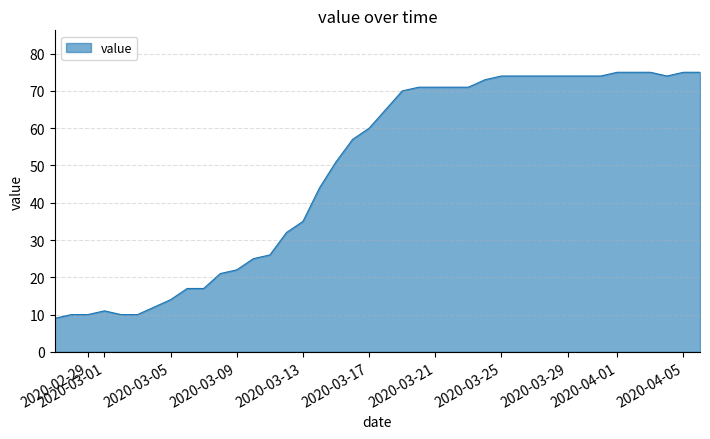

Reading right to left, list all the values displayed in this chart.

75	75	74	75	75	75	74	74	74	74	74	74	74	73	71	71	71	71	70	65	60	57	51	44	35	32	26	25	22	21	17	17	14	12	10	10	11	10	10	9